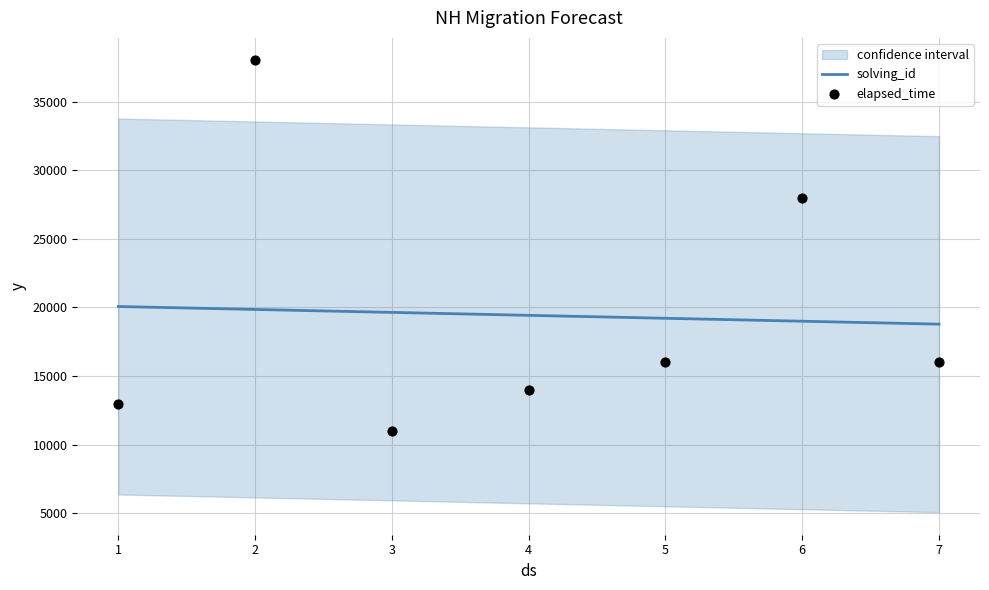

What are all the series names shown in the legend?

solving_id, elapsed_time